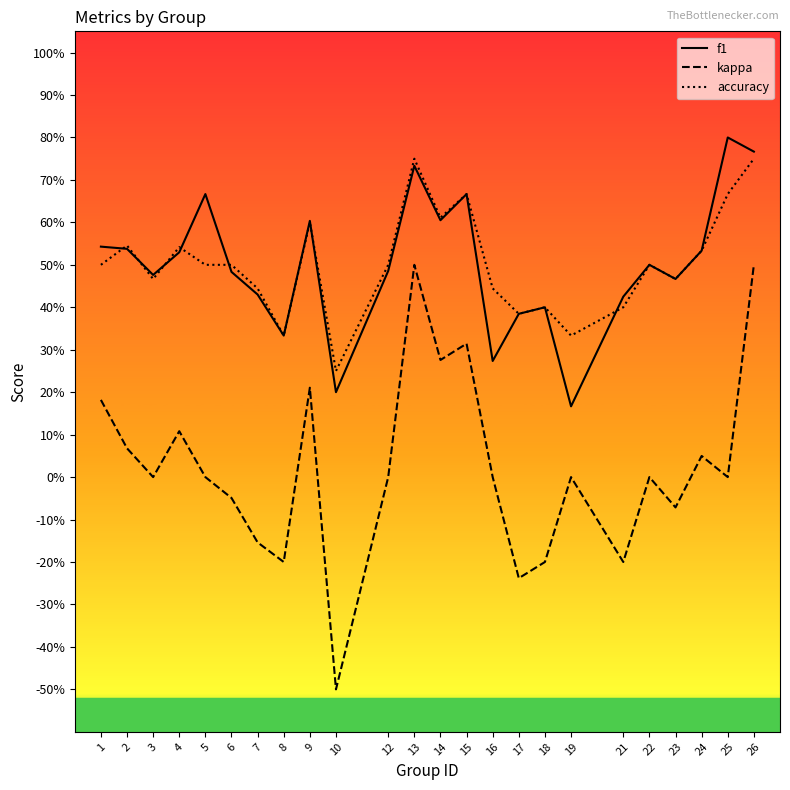

Where is the first local maximum for kappa?

4